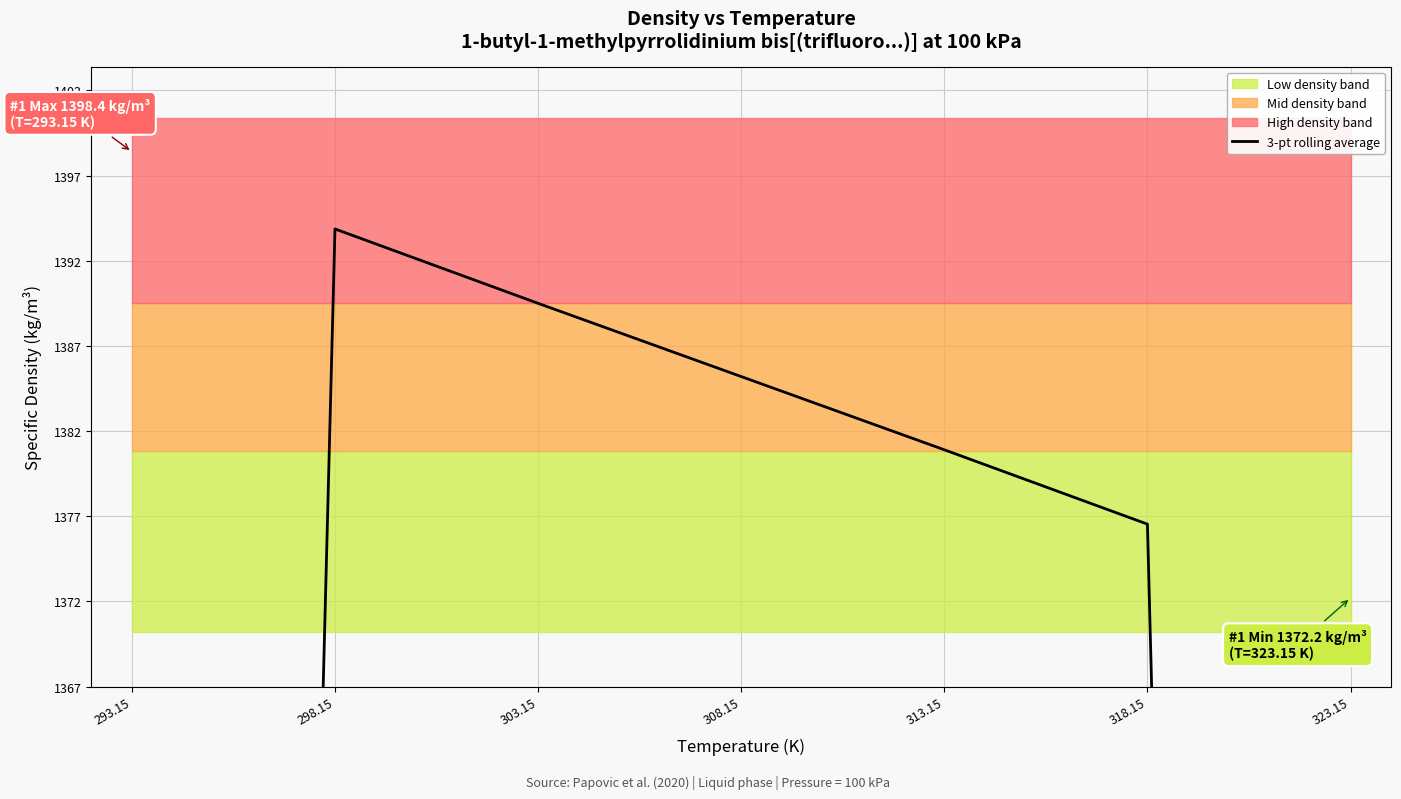

How many lines are shown in the chart?

1